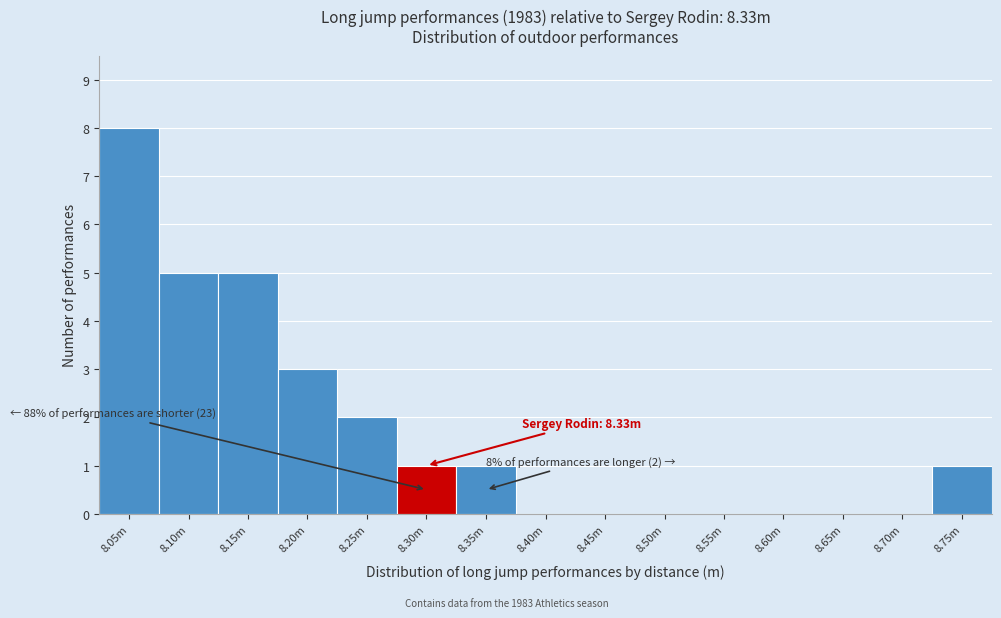

Reading left to right, what are all the values shown in this chart?

8.05m=8	8.10m=5	8.15m=5	8.20m=3	8.25m=2	8.30m=1	8.35m=1	8.40m=0	8.45m=0	8.50m=0	8.55m=0	8.60m=0	8.65m=0	8.70m=0	8.75m=1